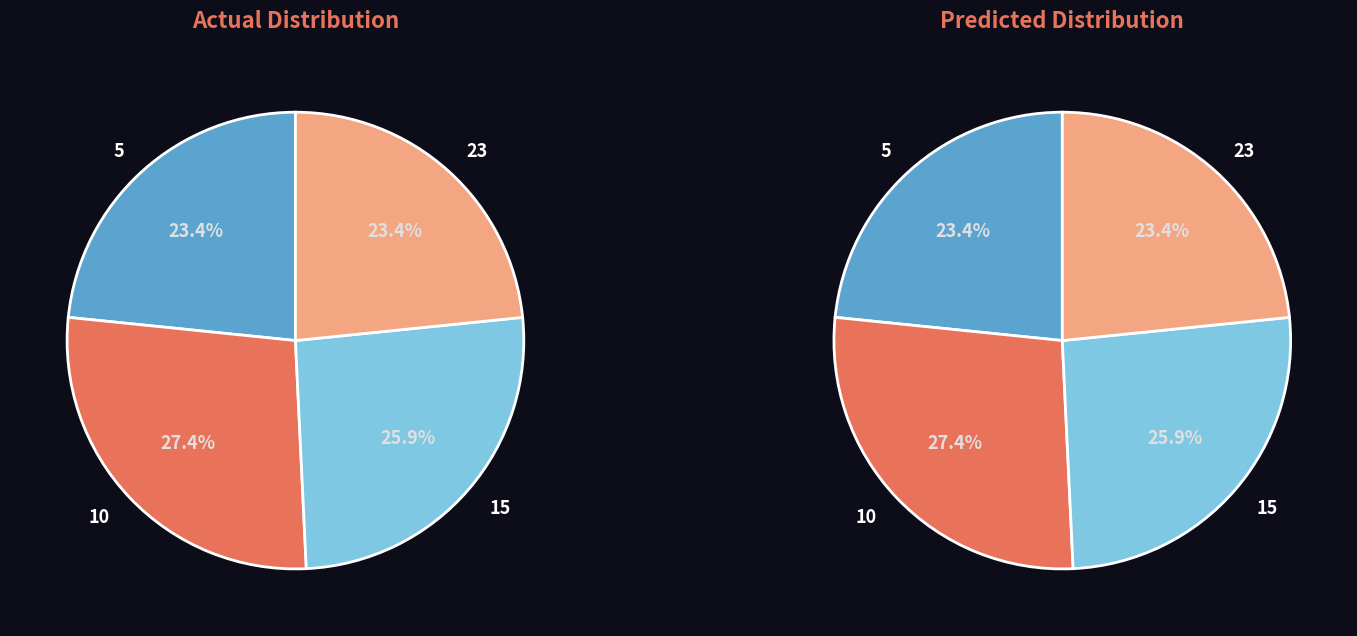

Does 23 account for over 50% of the chart?

No